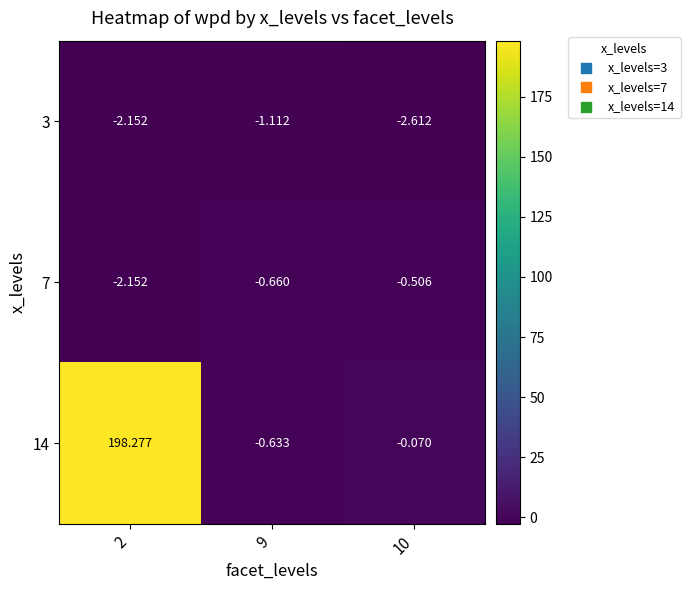

Which series has the largest range (max minus min)?

14